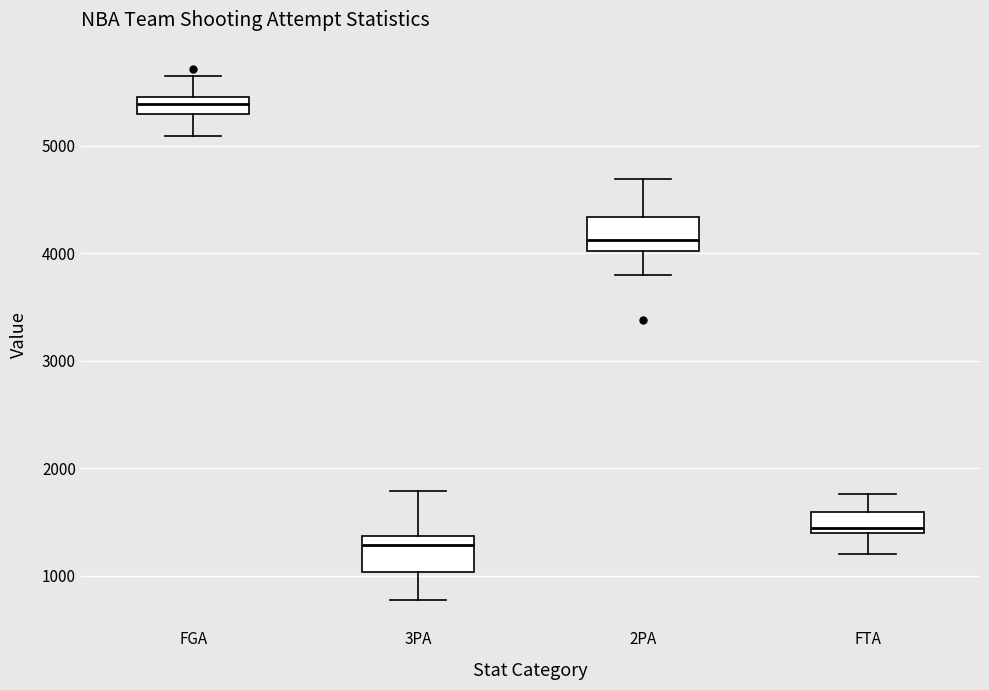

Where does the lower whisker of the box for 3PA end on the y-axis? The values are not printed on the chart, so give them approximately, as read against the axis.

800